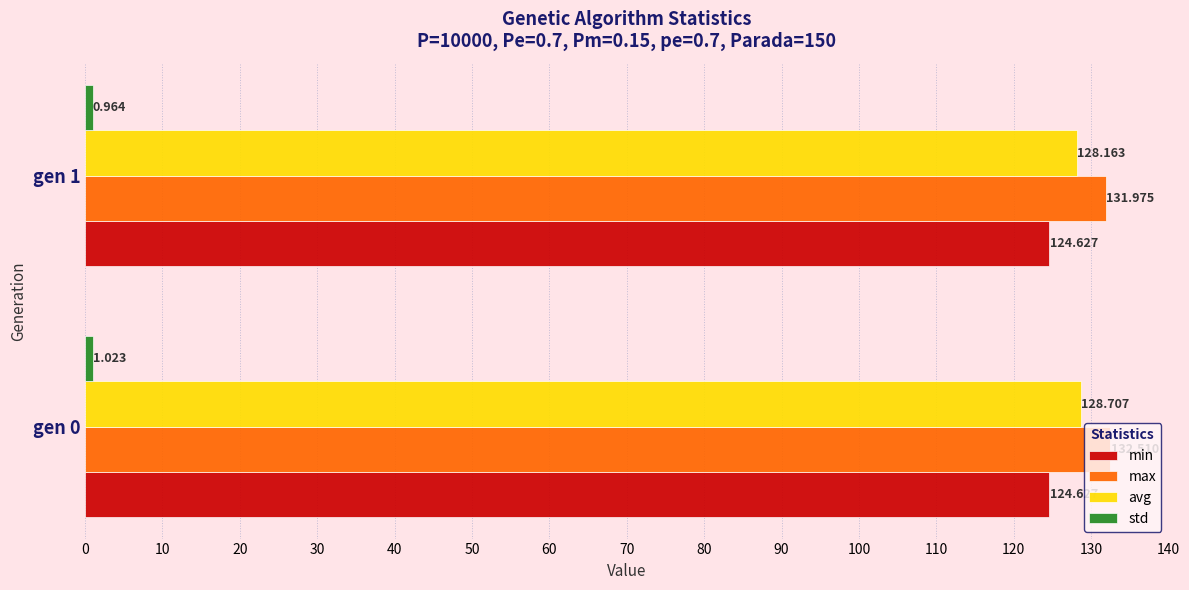

Which series has the largest total across all categories?

max